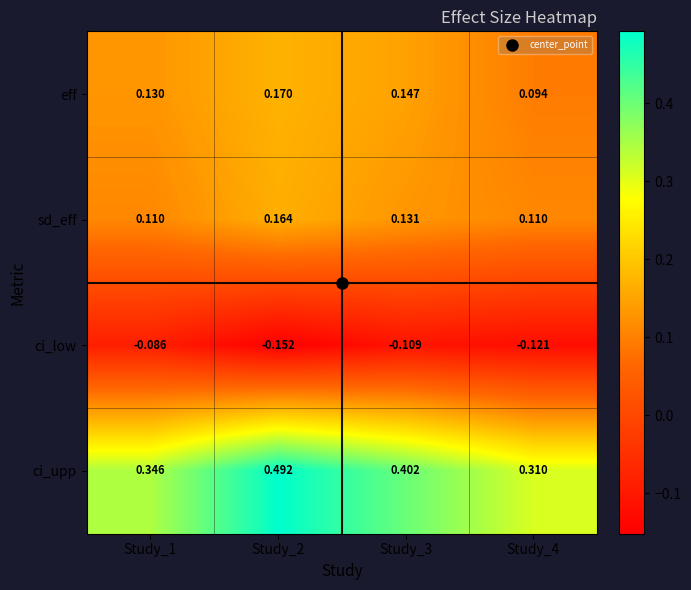

Is the value of eff at Study_1 greater than the value of ci_upp at Study_3?

No